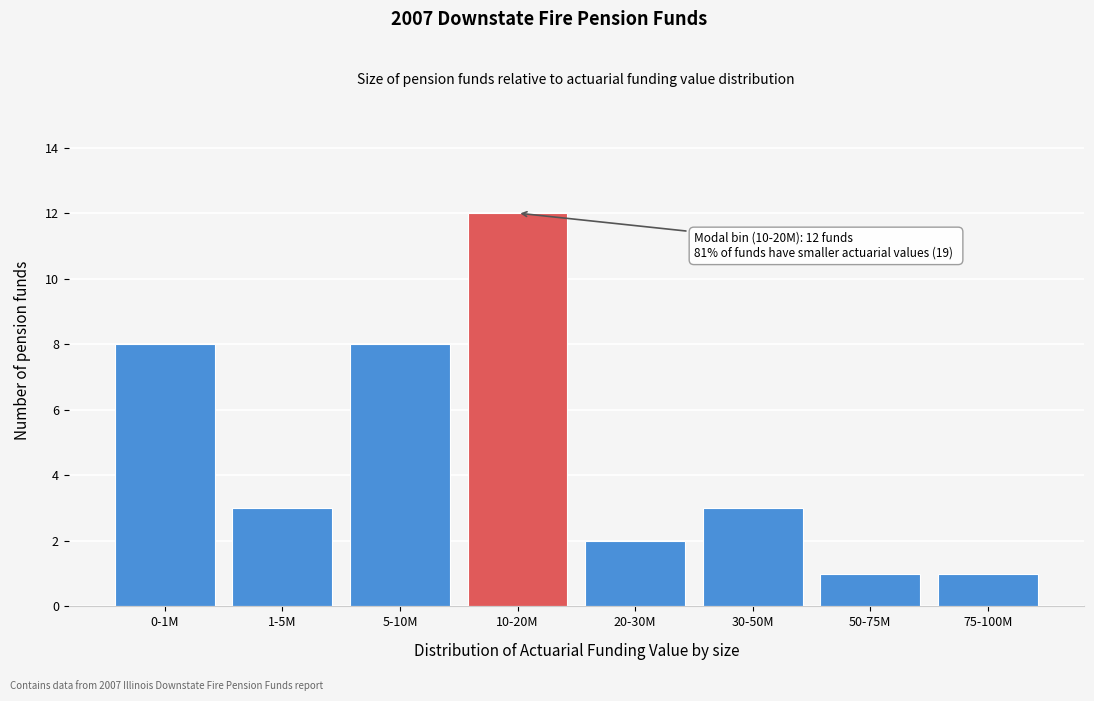

Reading right to left, list all the values displayed in this chart.

1	1	3	2	12	8	3	8